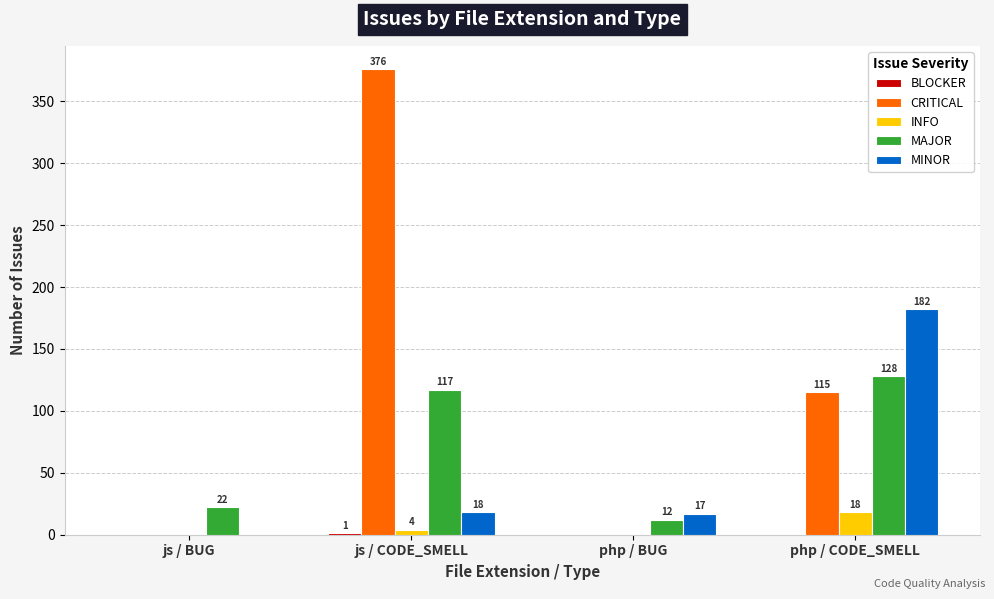

The value of CRITICAL at js / CODE_SMELL is 376. True or false?

True